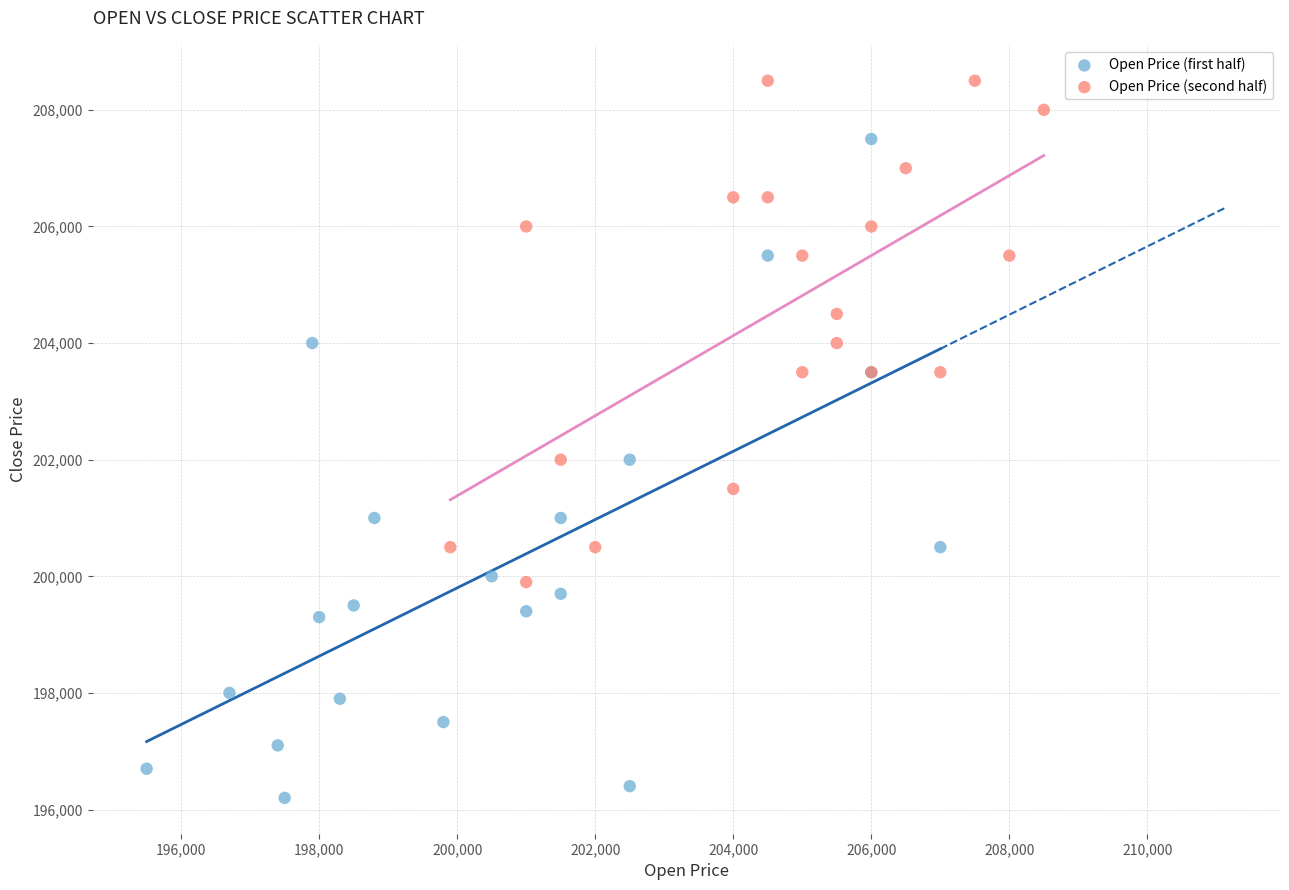

Which series contains the highest Y value?

Open Price (second half)